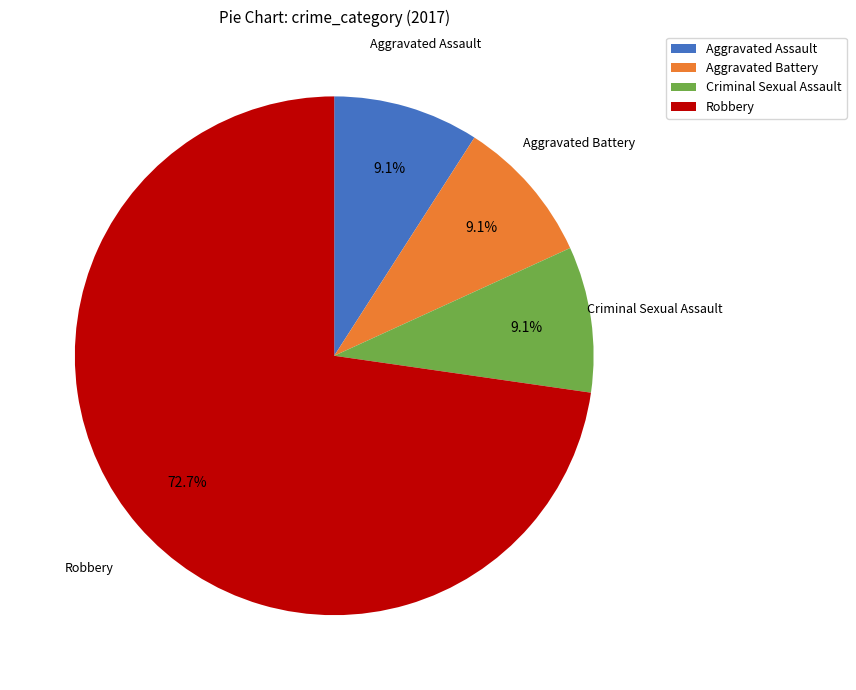

Which slice is the largest?

Robbery